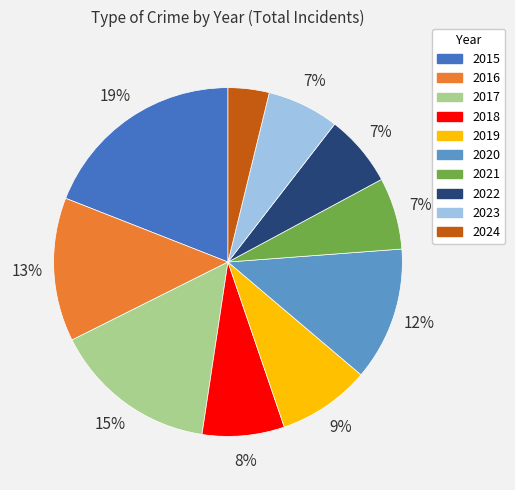

Is it true that 2019 is 20% of the pie?

False